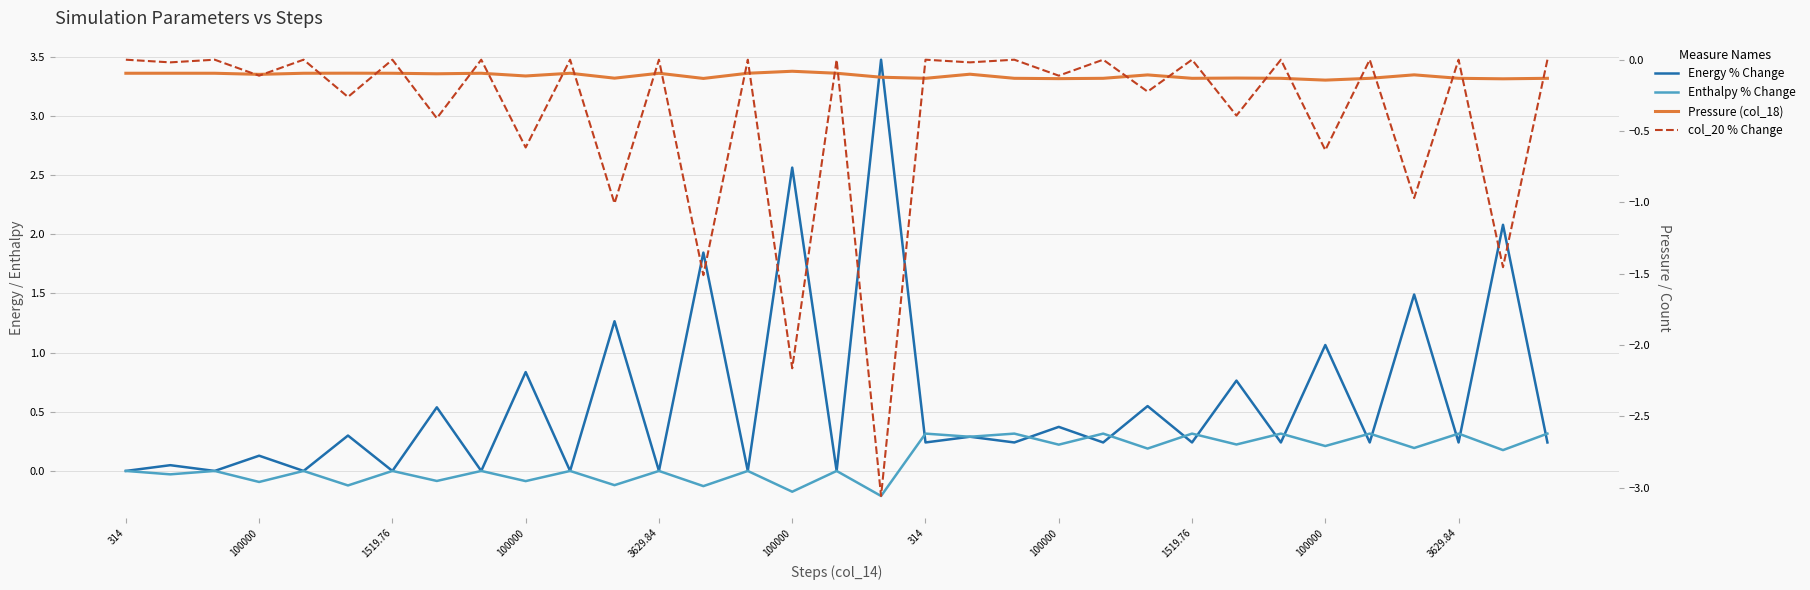

The value of col_20 % Change at 29 is -1.7. True or false?

False